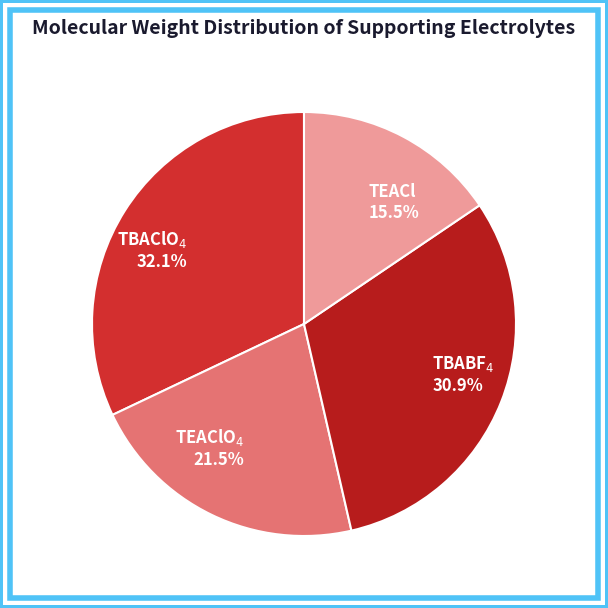

What percentage is NOT represented by TEACl 15.5%?

84.5%